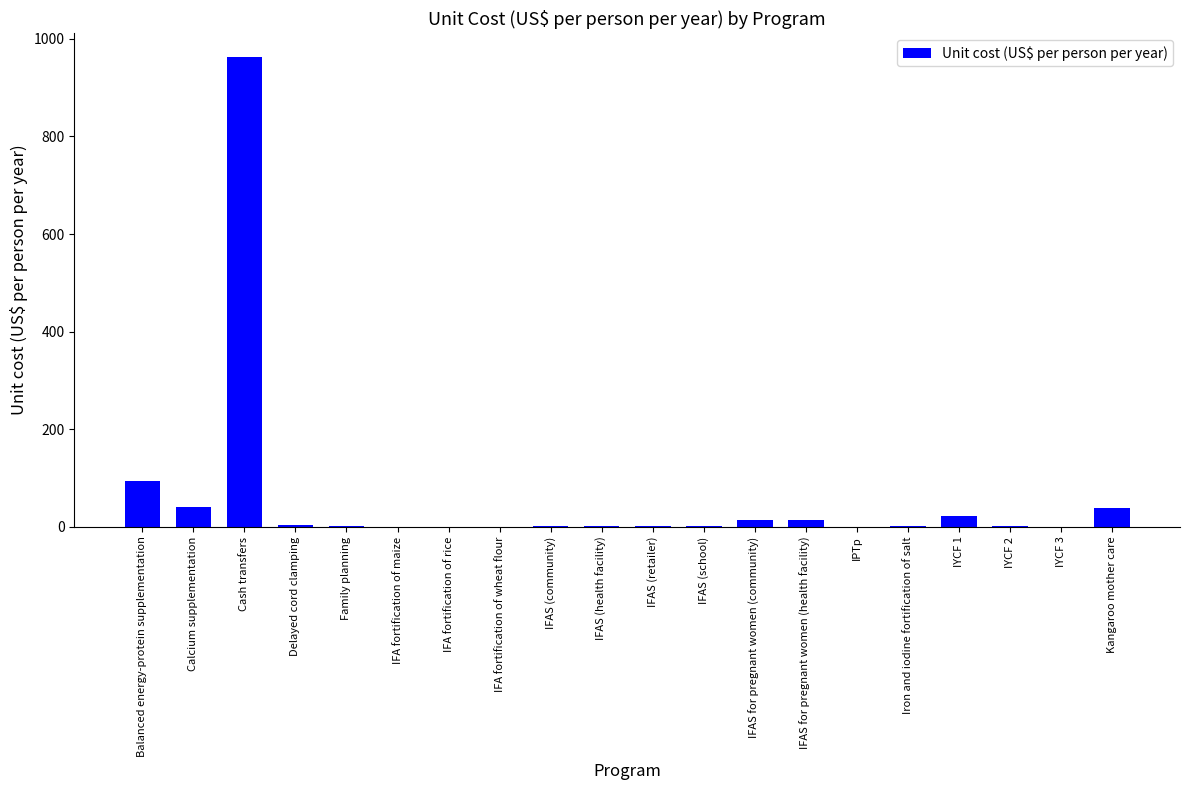

What is the sum of all values?

1204.8